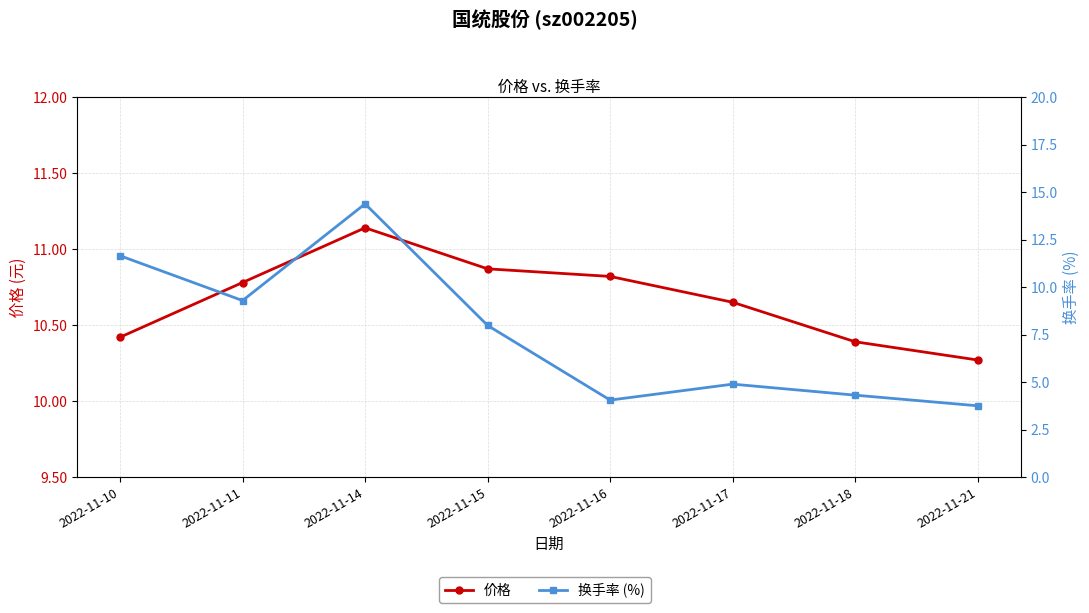

What is the value of the 价格 point at the 4th from the left?

10.9